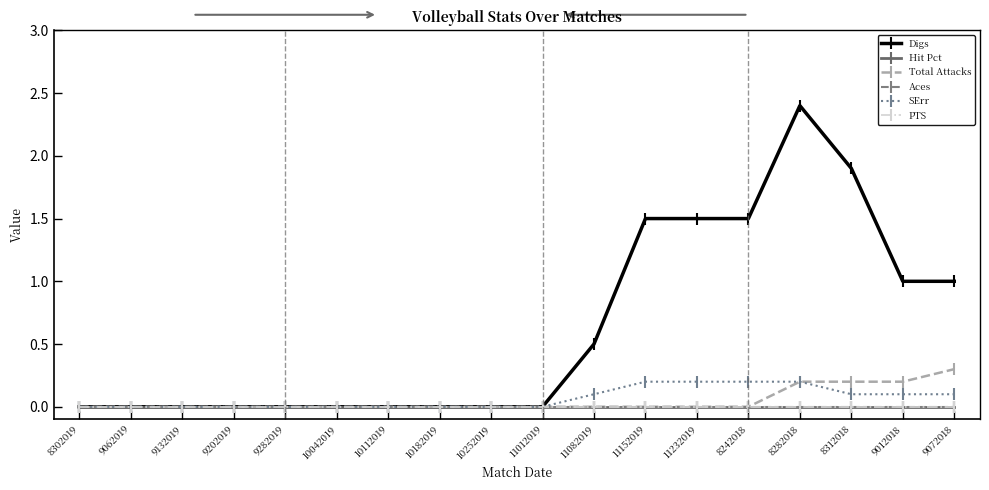

What is the label of the 17th point from the left?

9012018